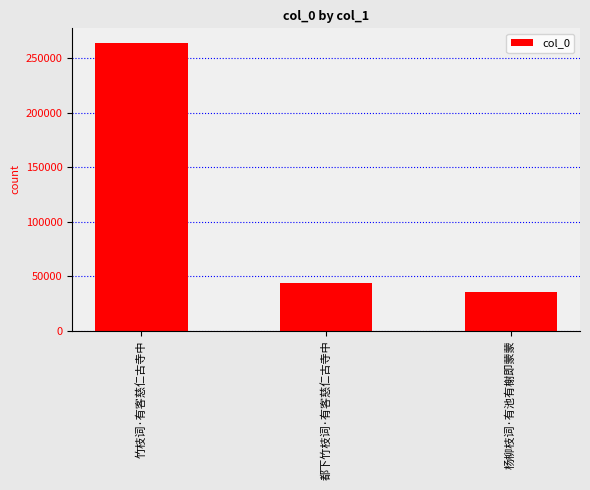

Rank the categories by value from highest to lowest.

竹枝词·有客慈仁古寺中, 都下竹枝词·有客慈仁古寺中, 杨柳枝词·有池有榭即蒙蒙